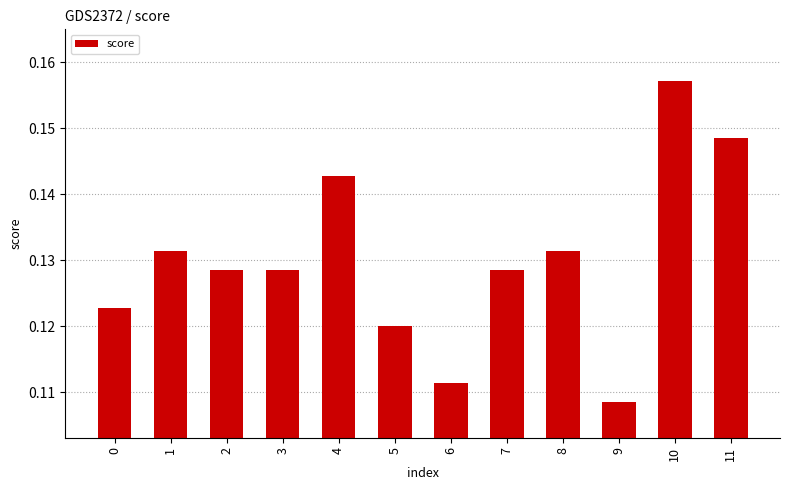

Is it true that the value at 4 is 0.0?

False